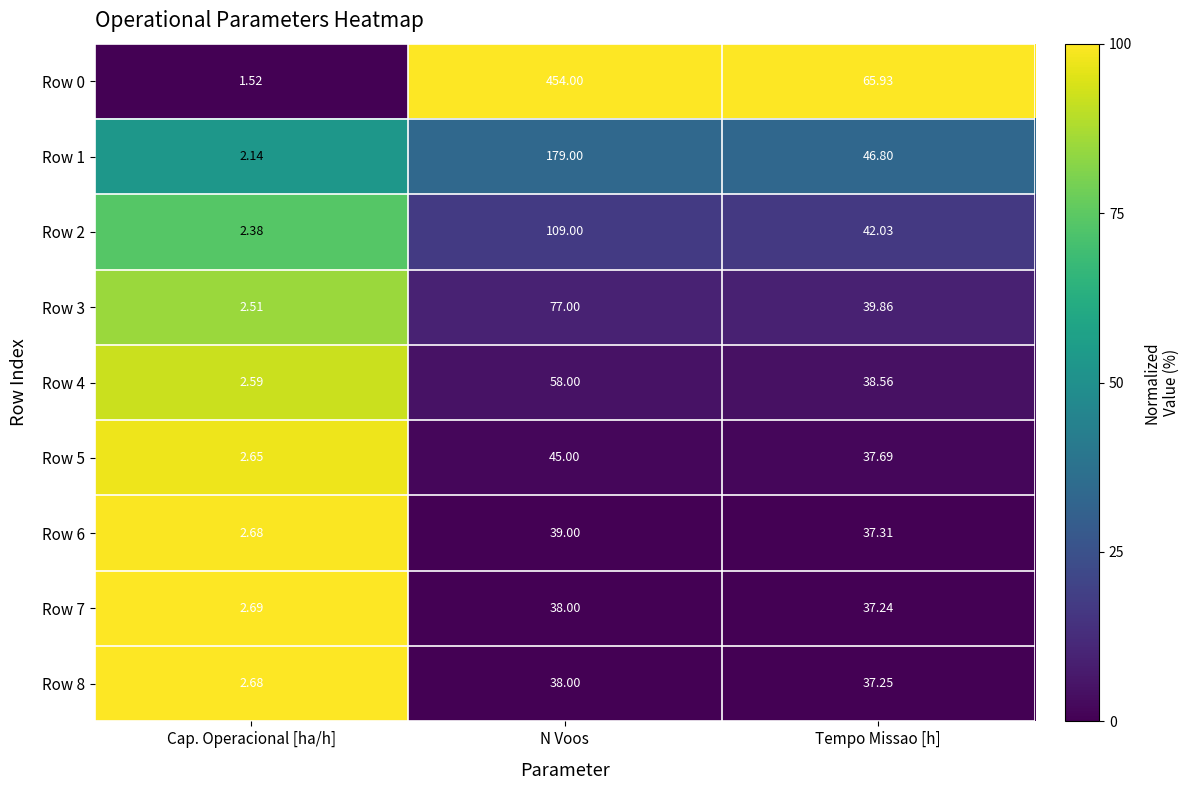

At which category does the chart reach its peak across all series?

N Voos